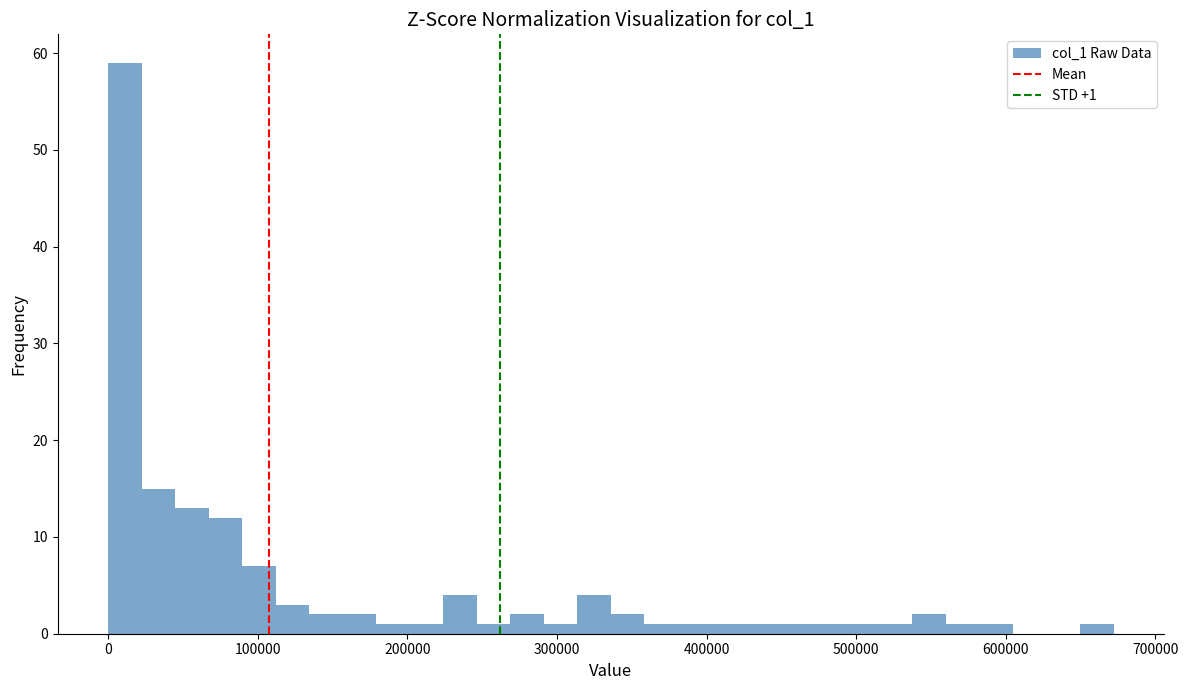

Read against the x-axis, roughly where is the centre of the tallest bar?

10000